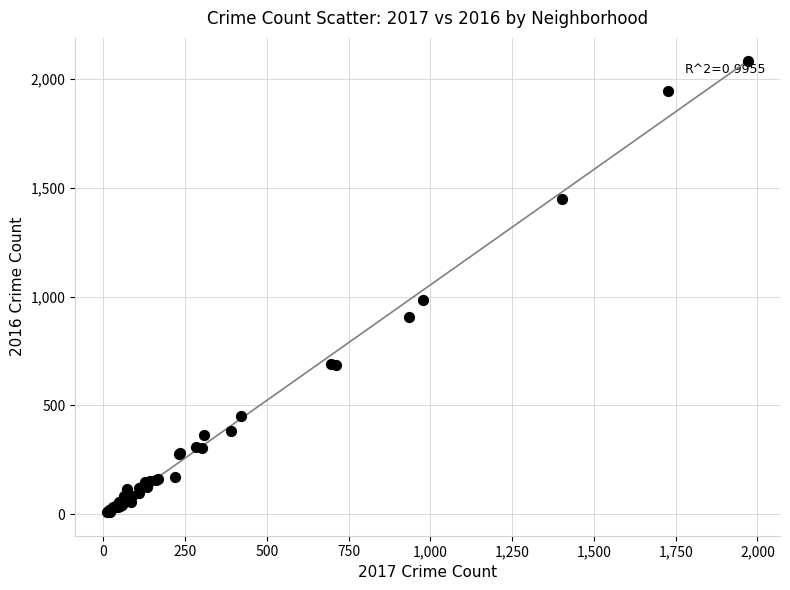

What Y value in the scatter plot is closest to 1048?

983